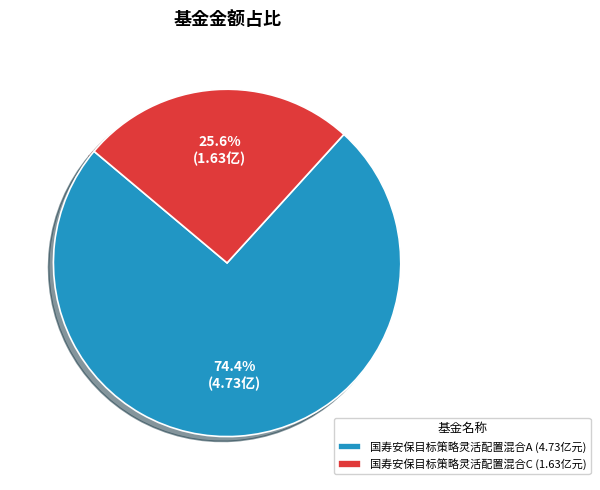

To the nearest percent, what is the combined percentage of 国寿安保目标策略灵活配置混合A and 国寿安保目标策略灵活配置混合C?

100%